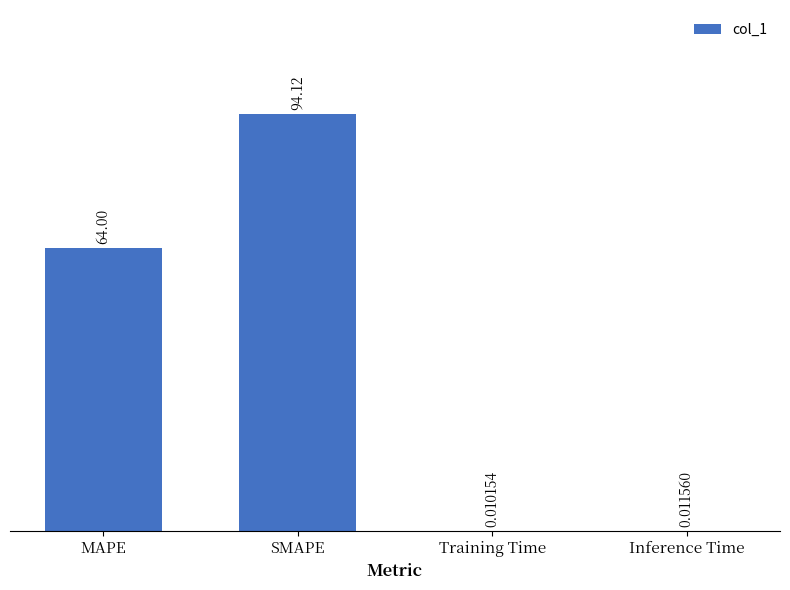

Are the bars horizontal?

No